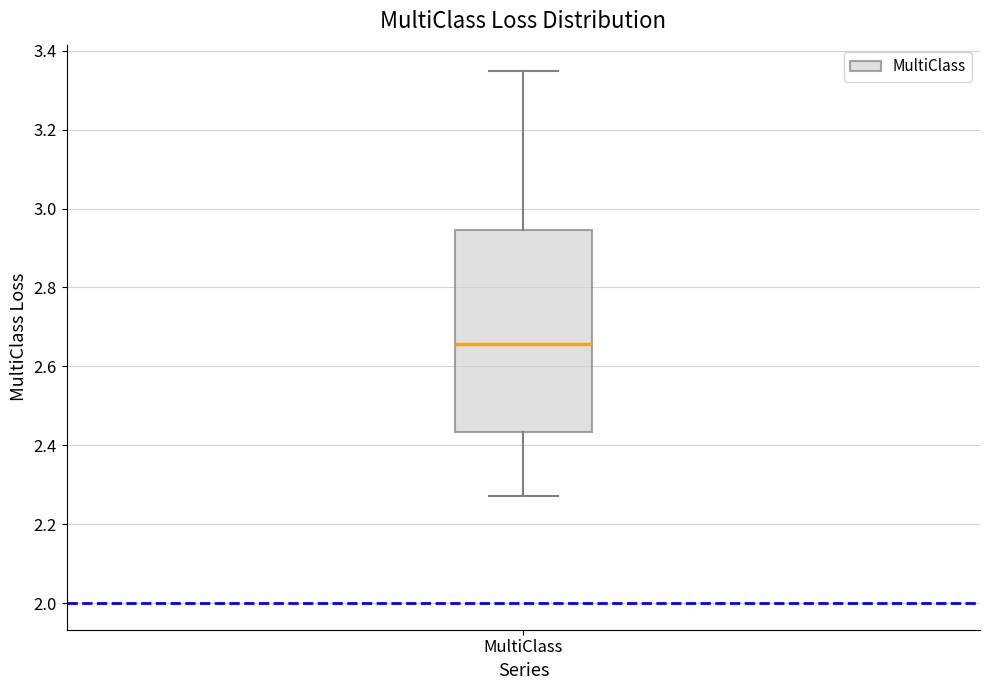

Where does the median line of the box for MultiClass sit on the y-axis? The values are not printed on the chart, so give them approximately, as read against the axis.

2.66